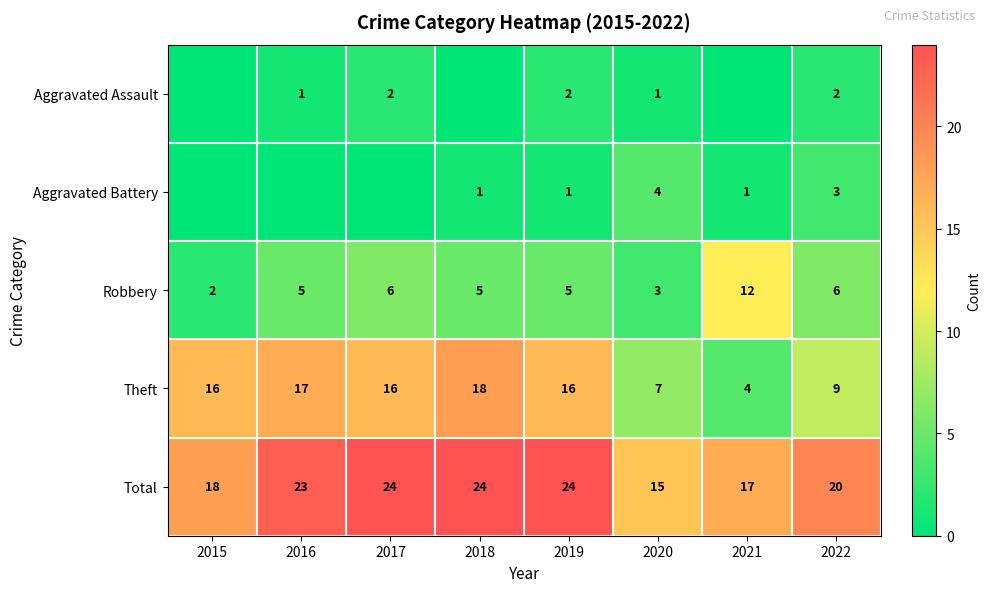

True or false: Aggravated Battery has a value of 4 at 2020.

True